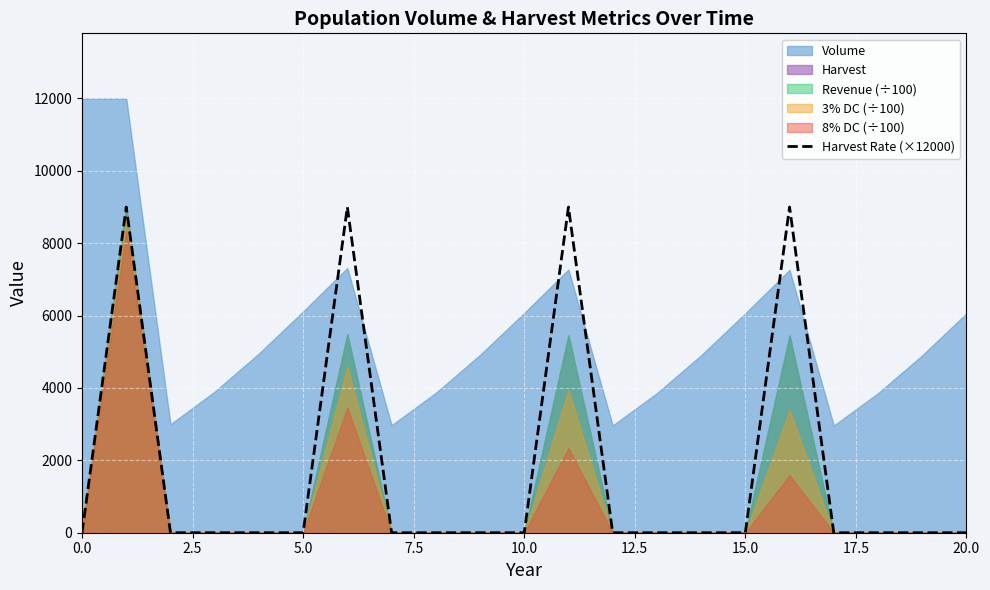

How many interior local peaks (higher than both neighbors) does the data have?

4